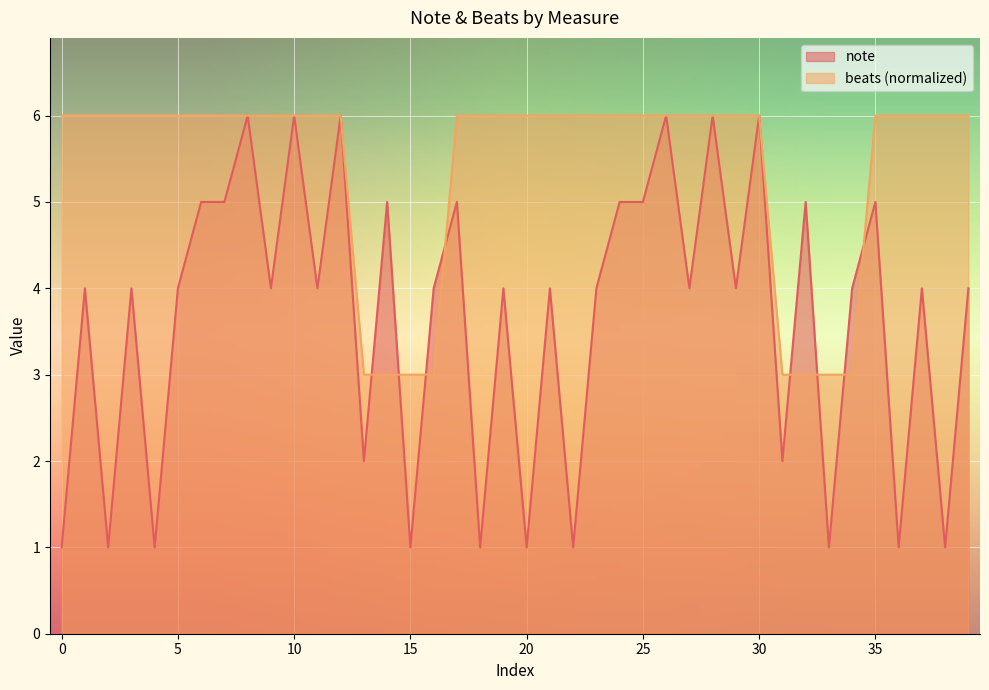

True or false: note and beats intersect in this chart.

True